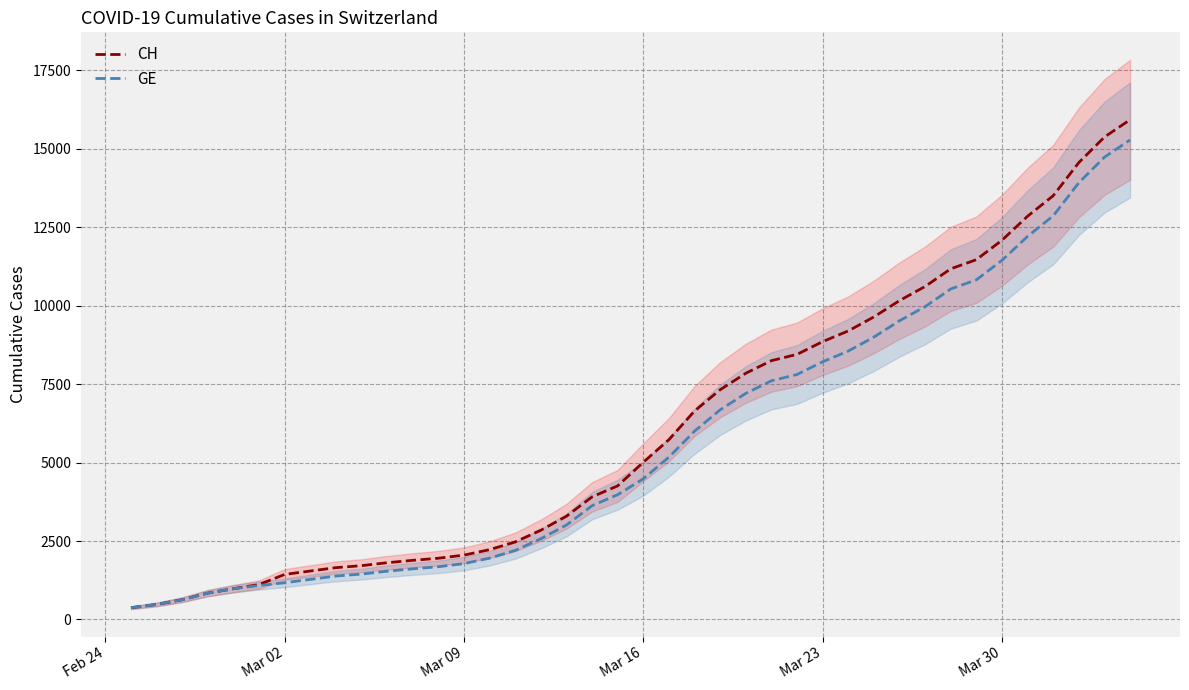

True or false: CH has a value of 1262 at Mar 16.

False